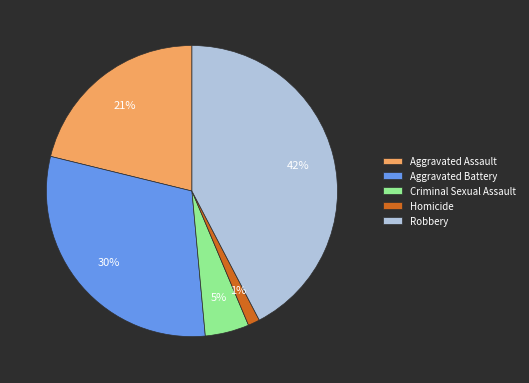

The Criminal Sexual Assault slice represents 5% of the pie. True or false?

True